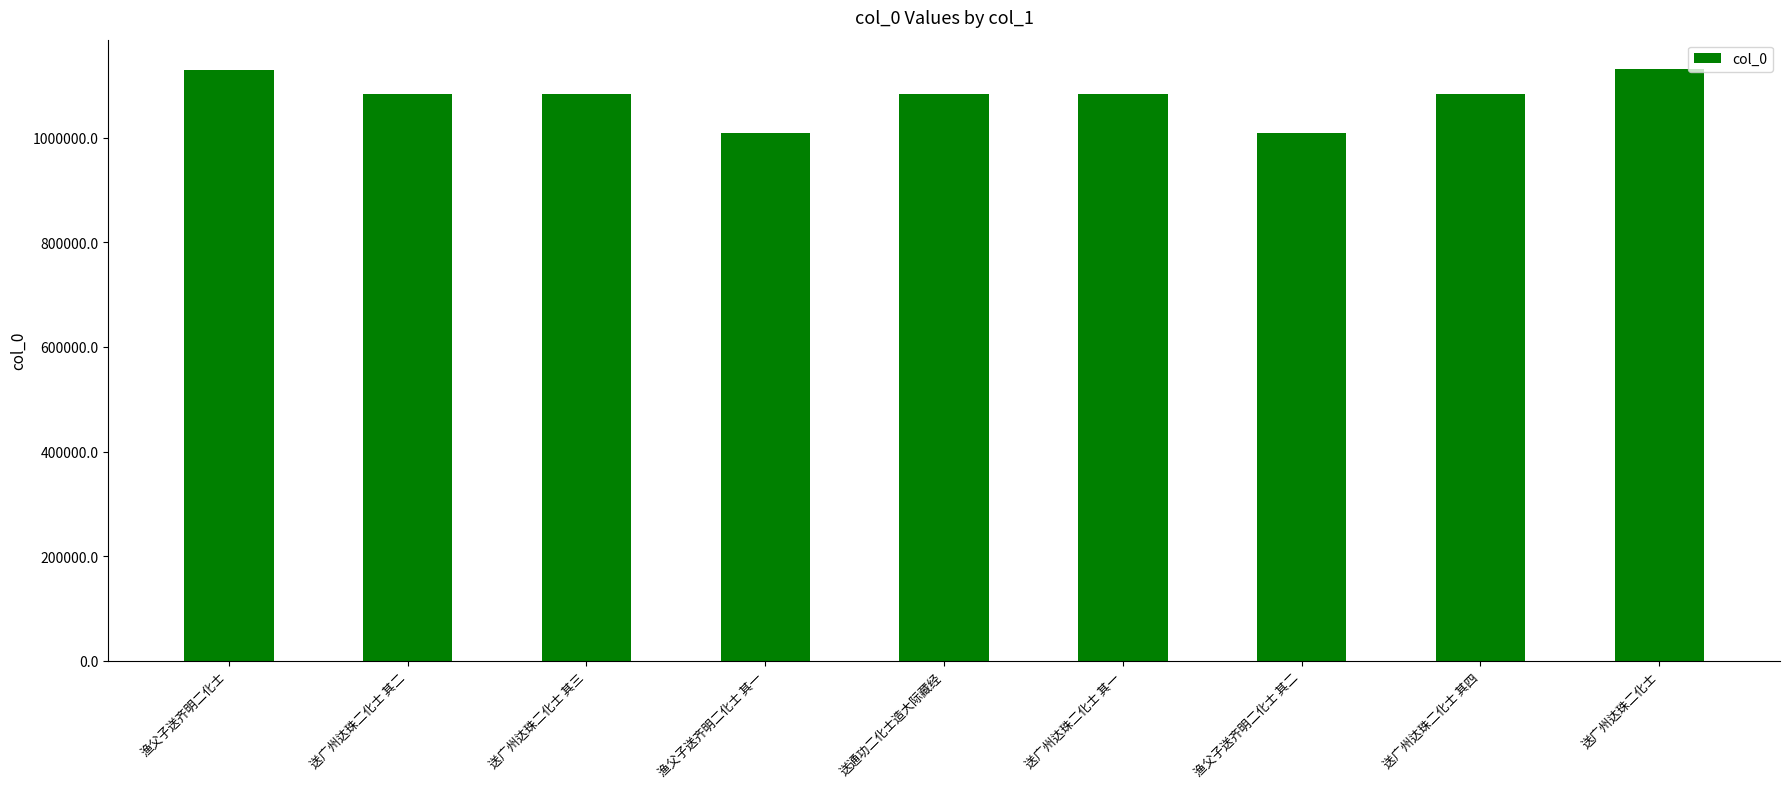

What is the maximum value shown in the chart?

1130457